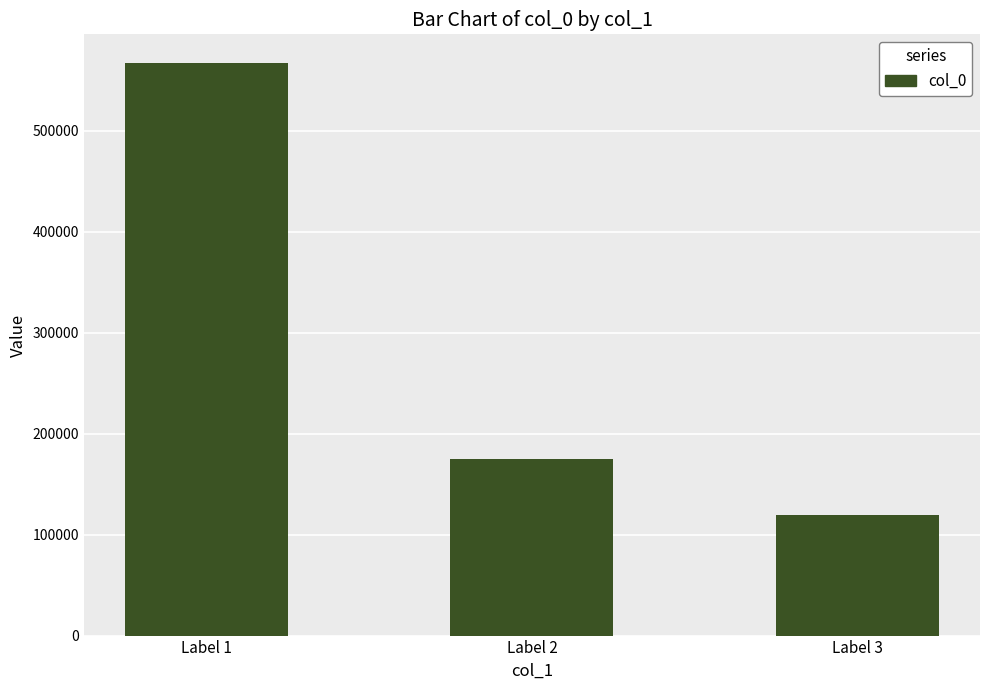

Which label corresponds to the largest value in the chart?

Label 1